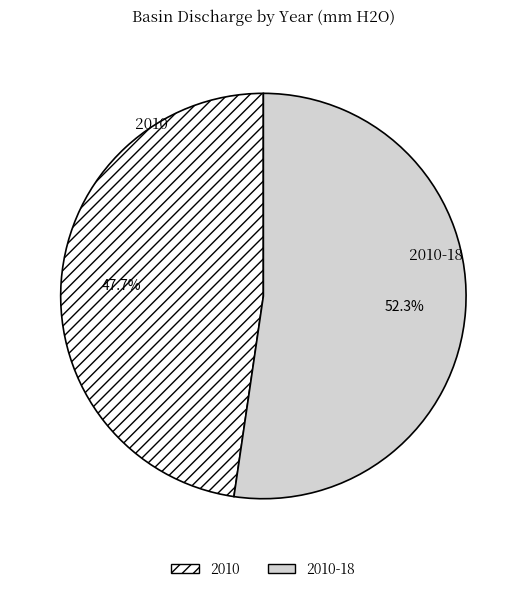

What percentage do 2010 and 2010-18 together represent?

100.0%